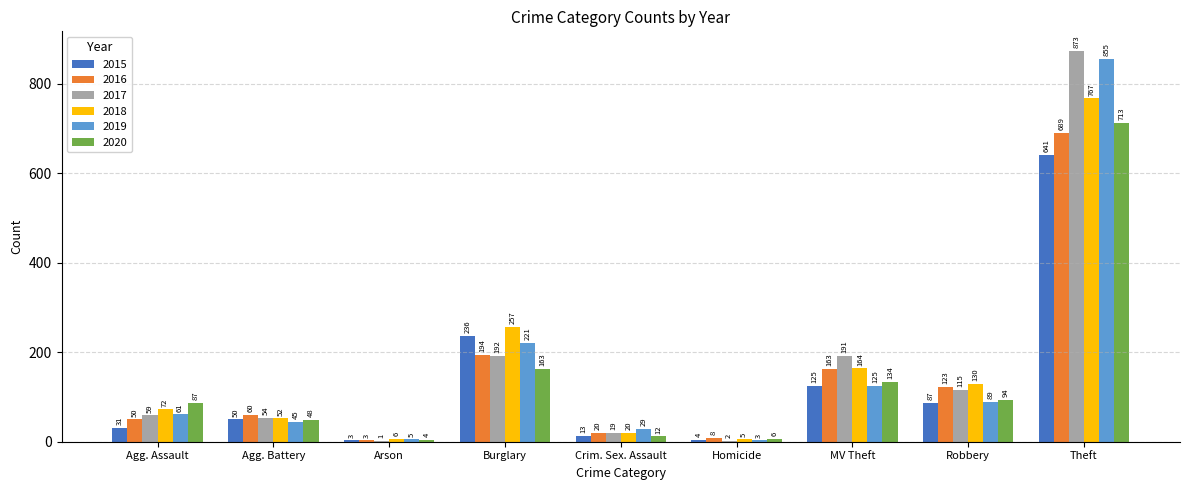

What is the sum of the 2016 values at Robbery and MV Theft?

286